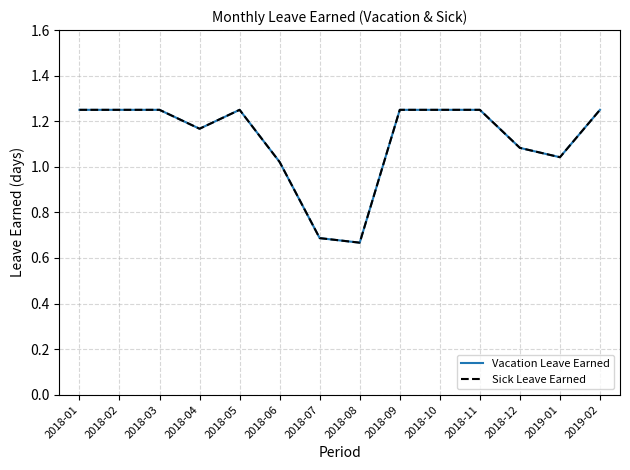

What is the difference between the second highest and second lowest values in the Vacation Leave Earned series?

0.6